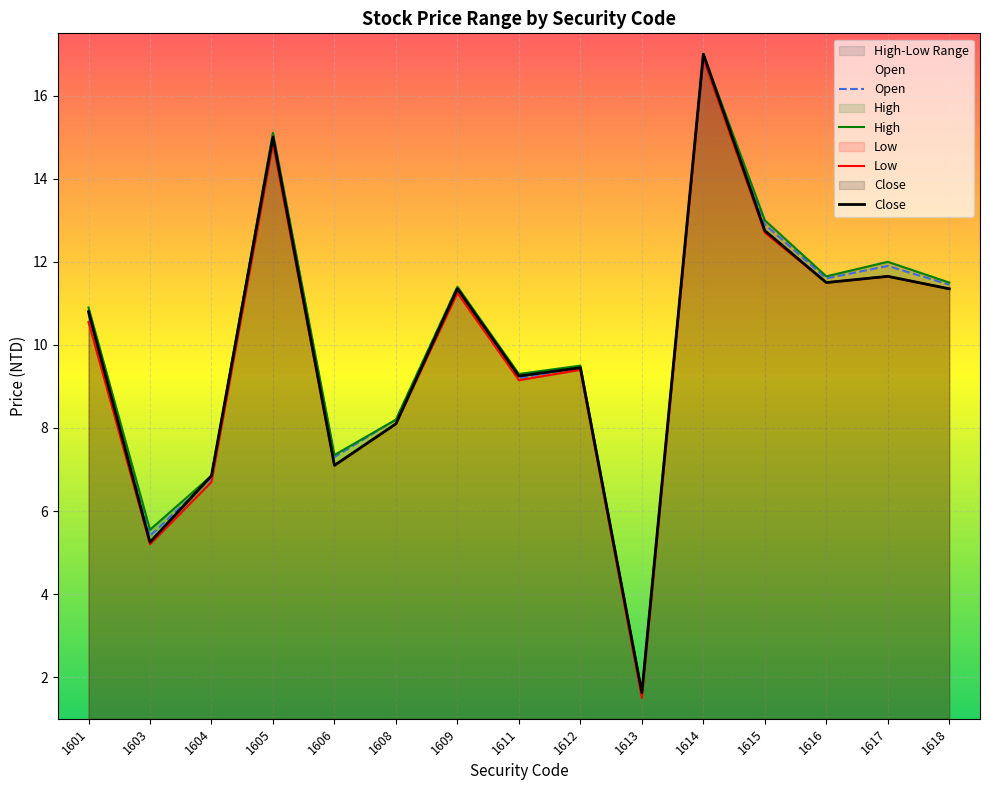

Which category has the lowest value in the Open series?

1613